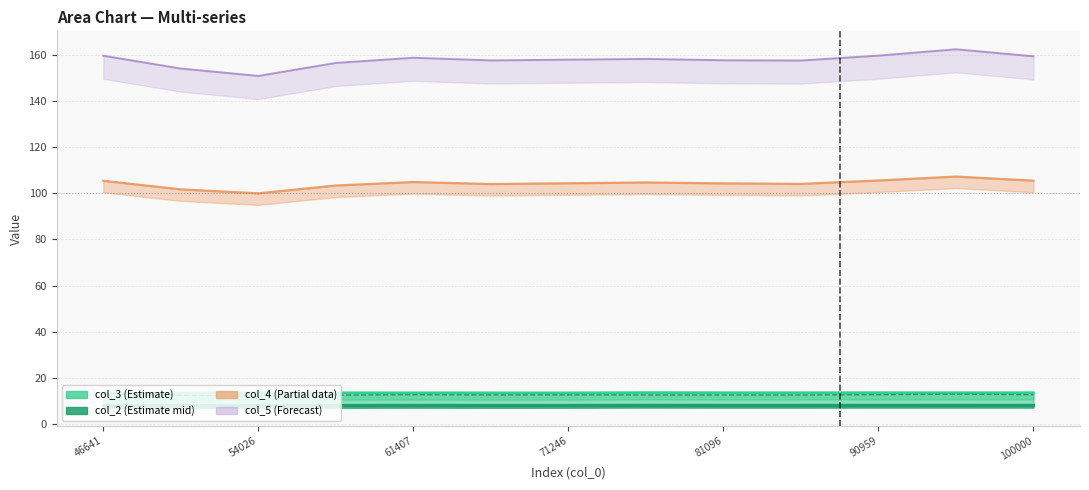

Which has a higher value, 90959 or 100000?

90959